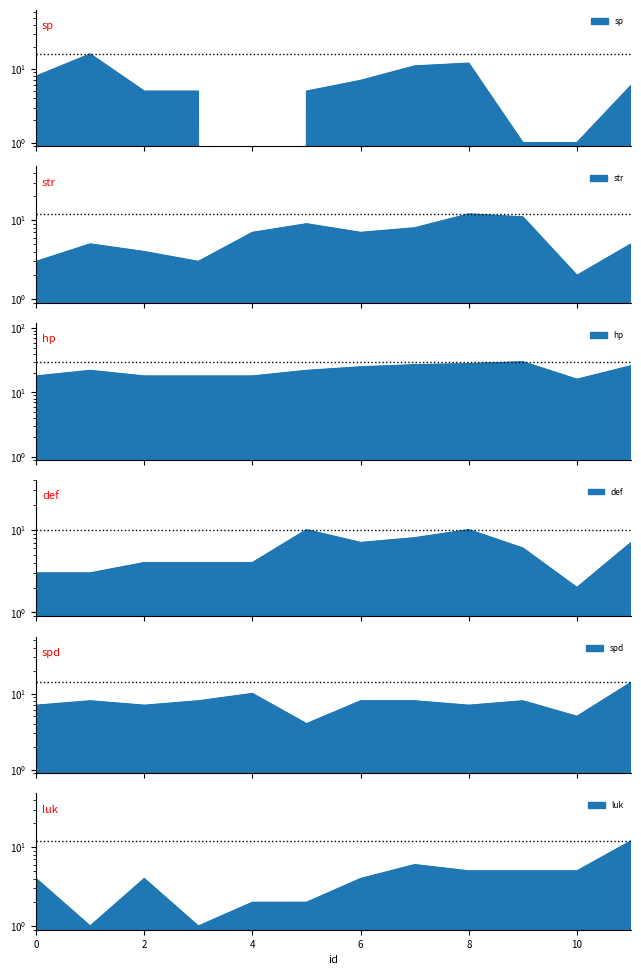

Where is the first local minimum for sp?

4